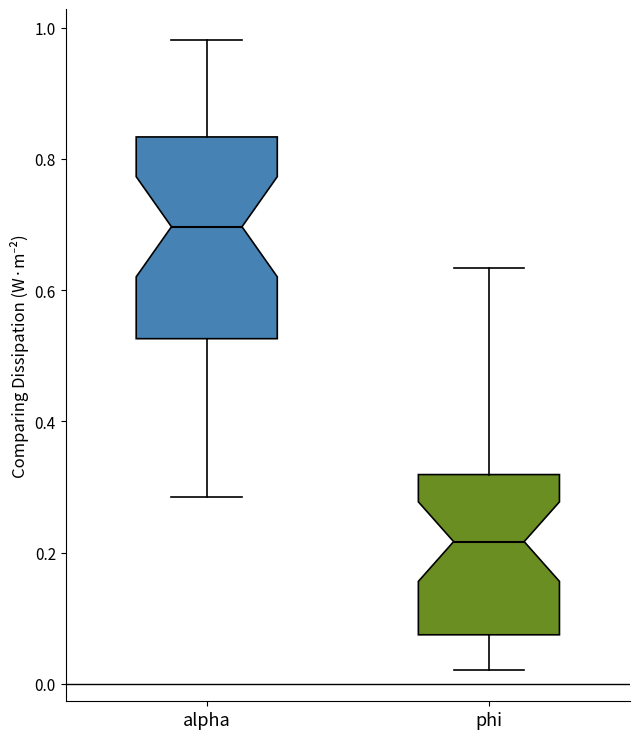

Which box is the tallest, from its lower edge to its upper edge?

alpha